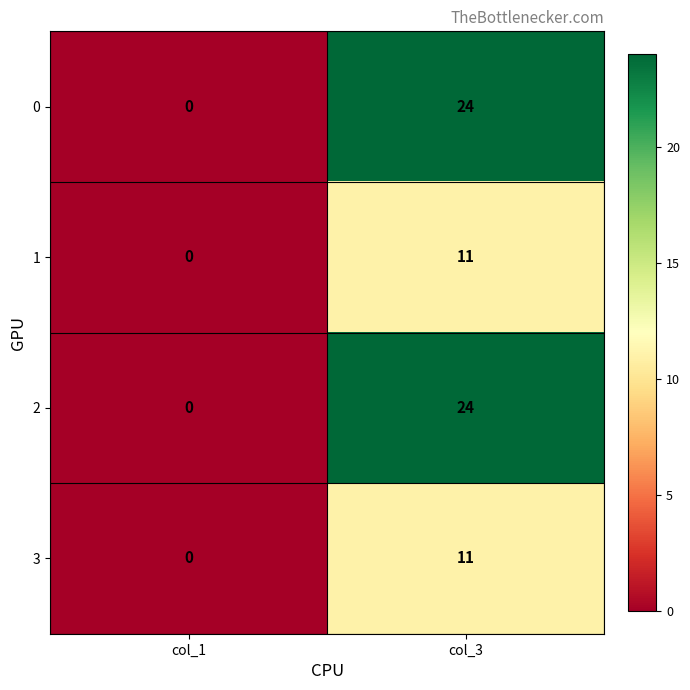

Count the number of data series in this chart.

4